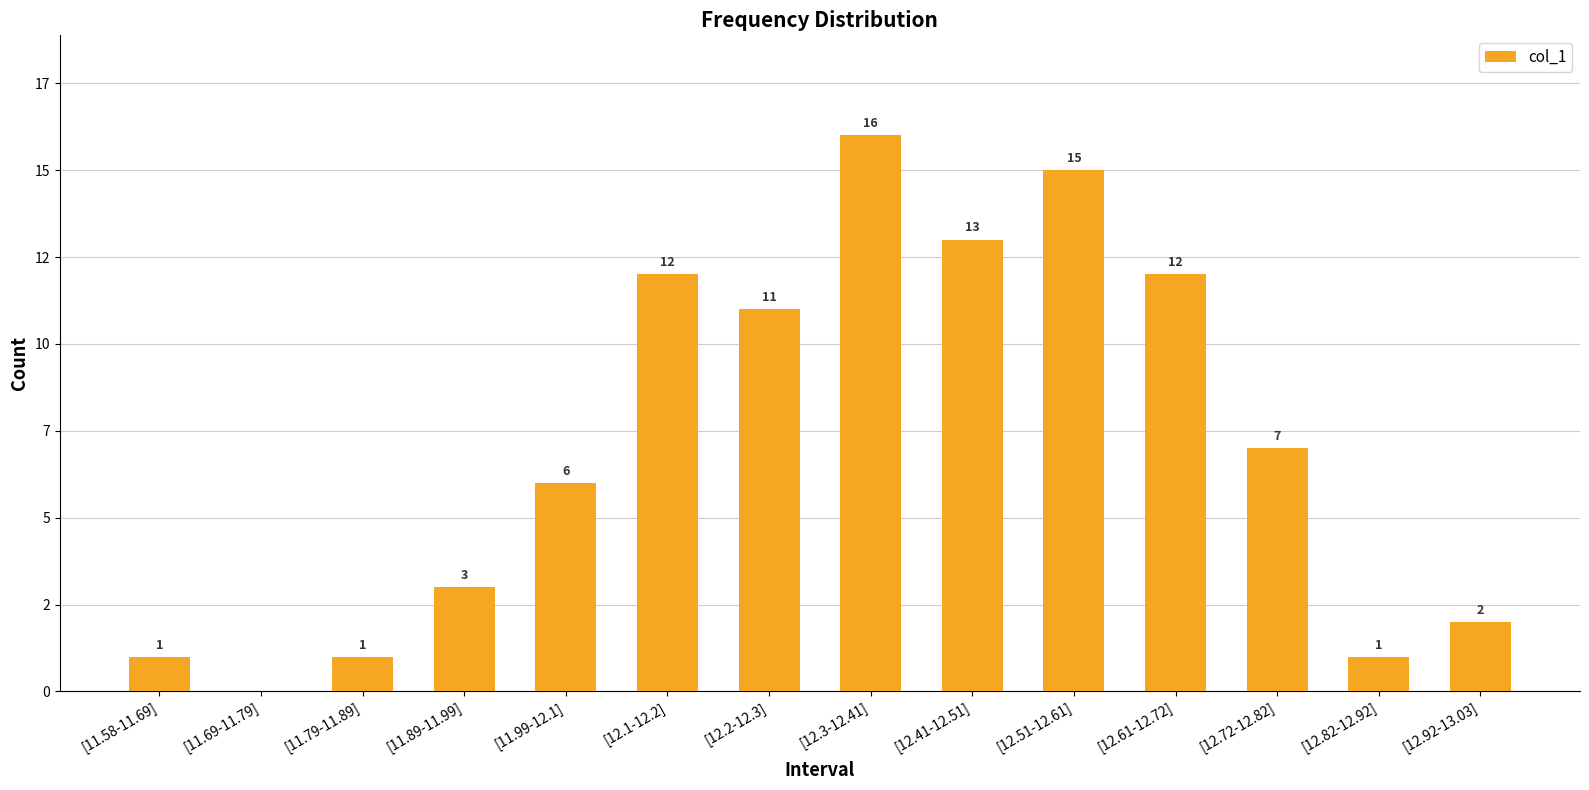

Rank the categories by value from highest to lowest.

[12.3-12.41], [12.51-12.61], [12.41-12.51], [12.1-12.2], [12.61-12.72], [12.2-12.3], [12.72-12.82], [11.99-12.1], [11.89-11.99], [12.92-13.03], [11.58-11.69], [11.79-11.89], [12.82-12.92], [11.69-11.79]